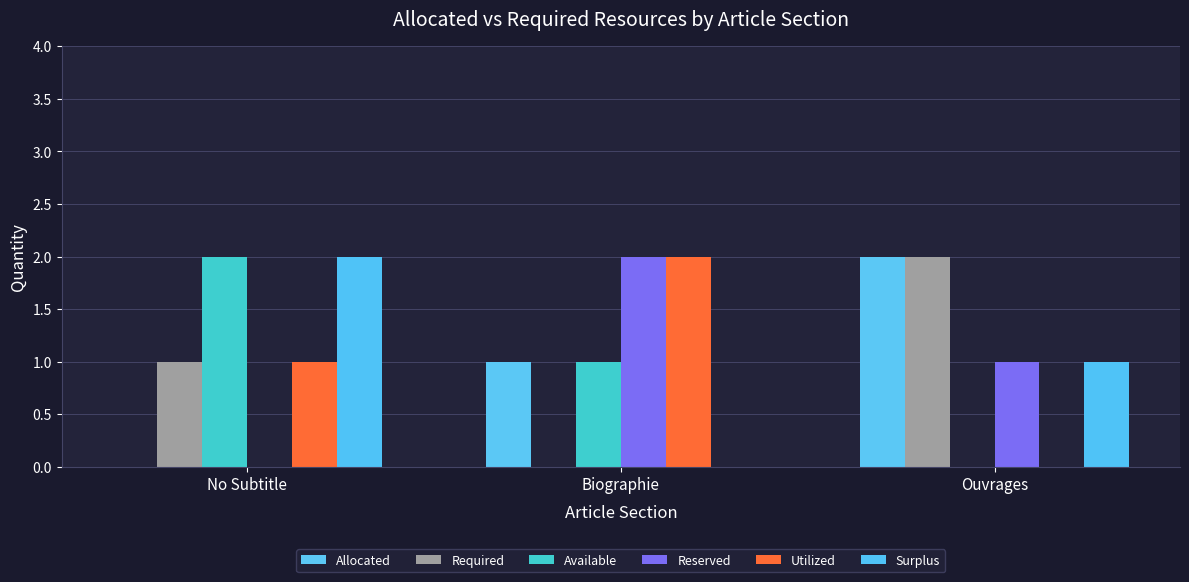

Reading left to right, extract all data points from this chart.

Allocated: No Subtitle=0	Biographie=1	Ouvrages=2
Required: No Subtitle=1	Biographie=0	Ouvrages=2
Available: No Subtitle=2	Biographie=1	Ouvrages=0
Reserved: No Subtitle=0	Biographie=2	Ouvrages=1
Utilized: No Subtitle=1	Biographie=2	Ouvrages=0
Surplus: No Subtitle=2	Biographie=0	Ouvrages=1